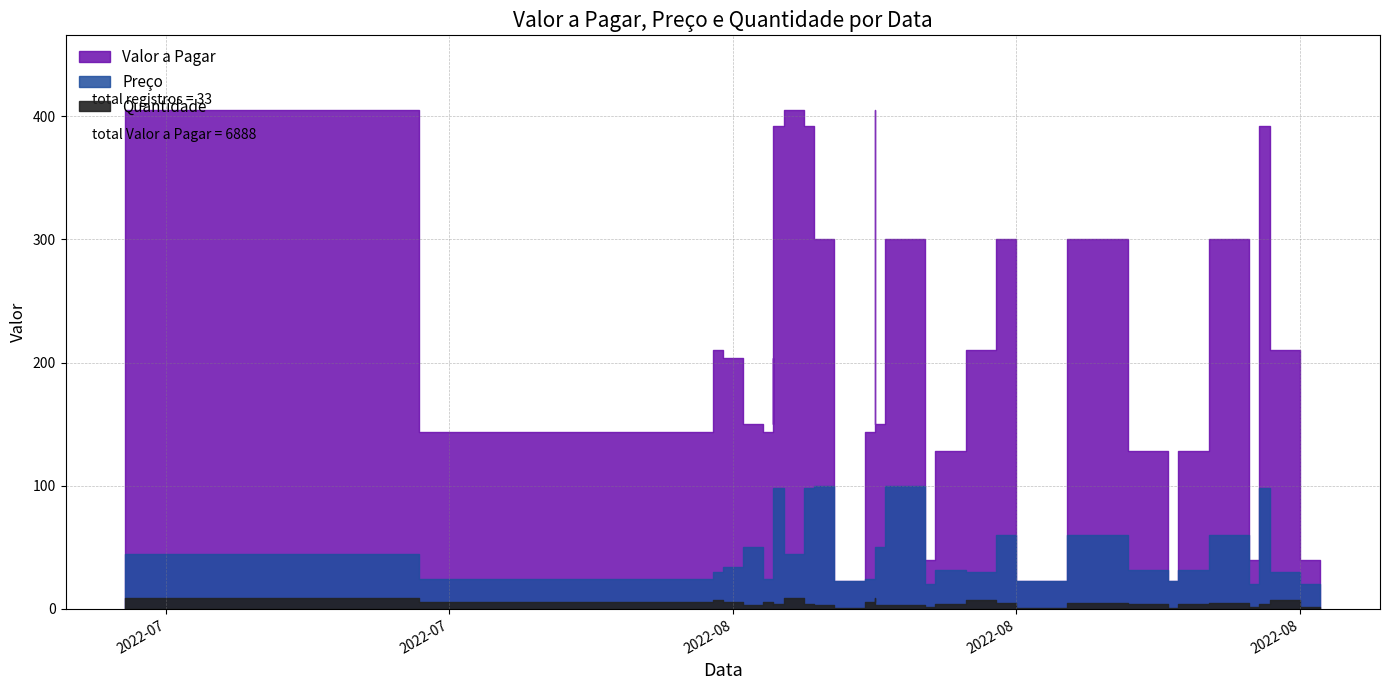

At how many categories does at least one series exceed 355?

6